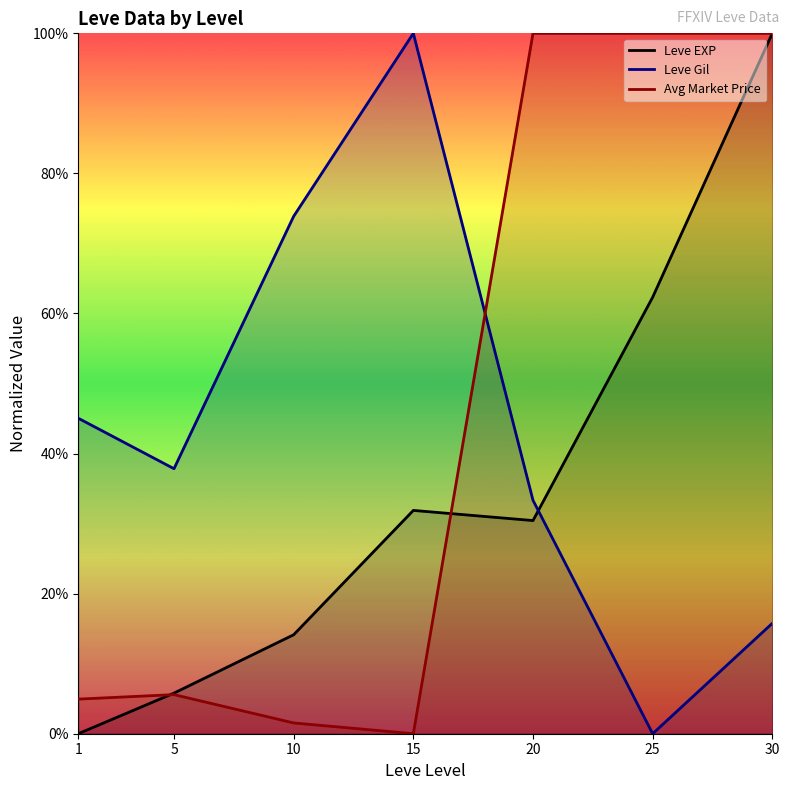

What is the highest value of the Leve Gil series?

100.0